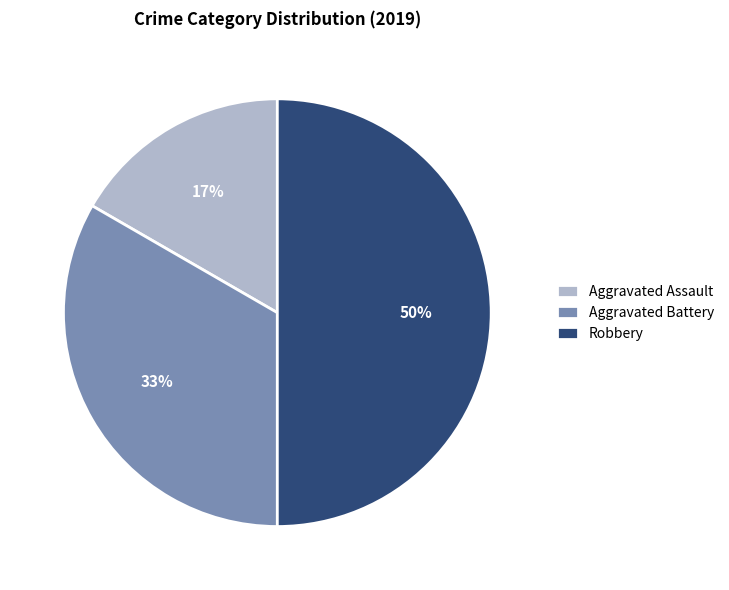

Does Aggravated Battery account for over 50% of the chart?

No